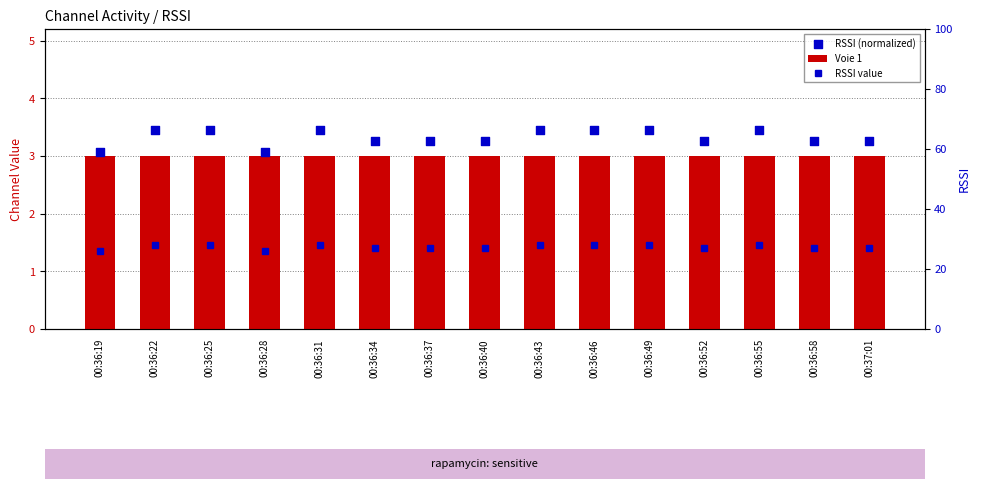

What are all the series names shown in the legend?

Voie 1, RSSI (normalized), RSSI value